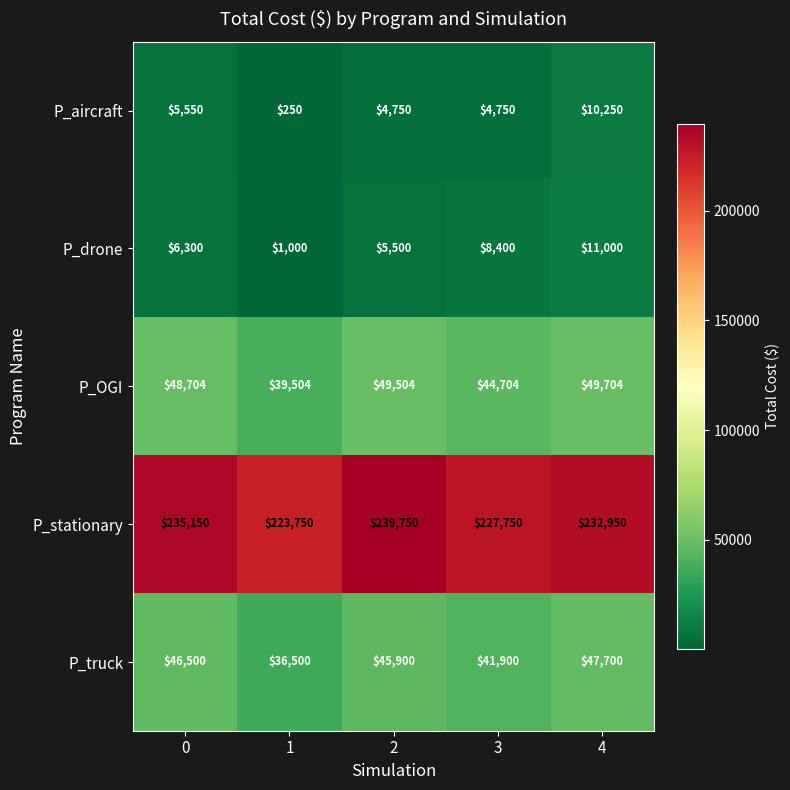

The P_stationary series shows 227750 at 3. True or false?

True